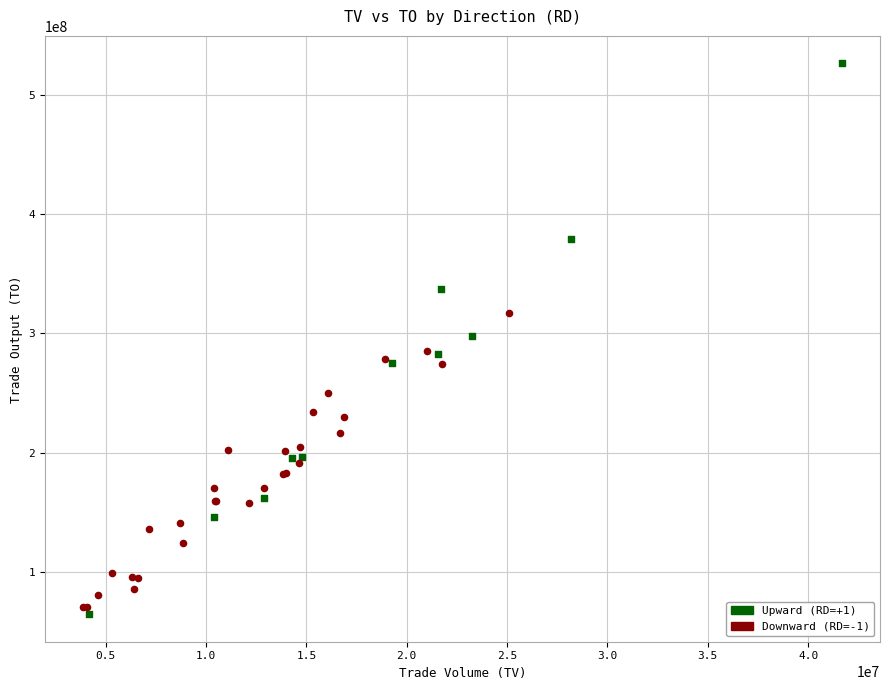

Which series contains the highest Y value?

Upward (RD=+1)